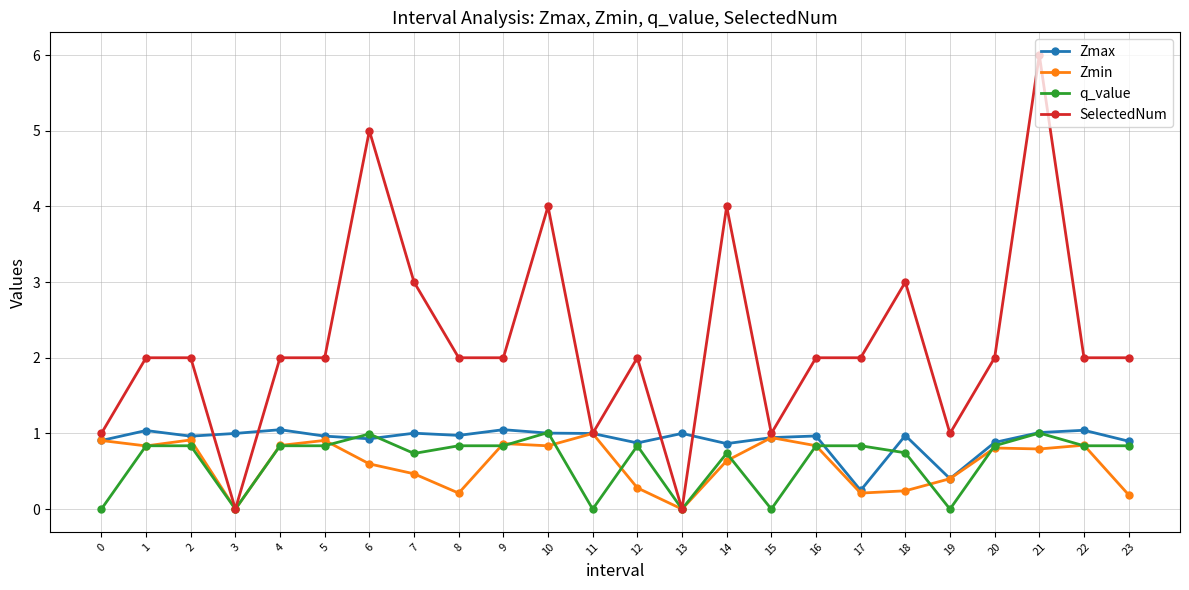

What is the maximum value for SelectedNum?

6.0